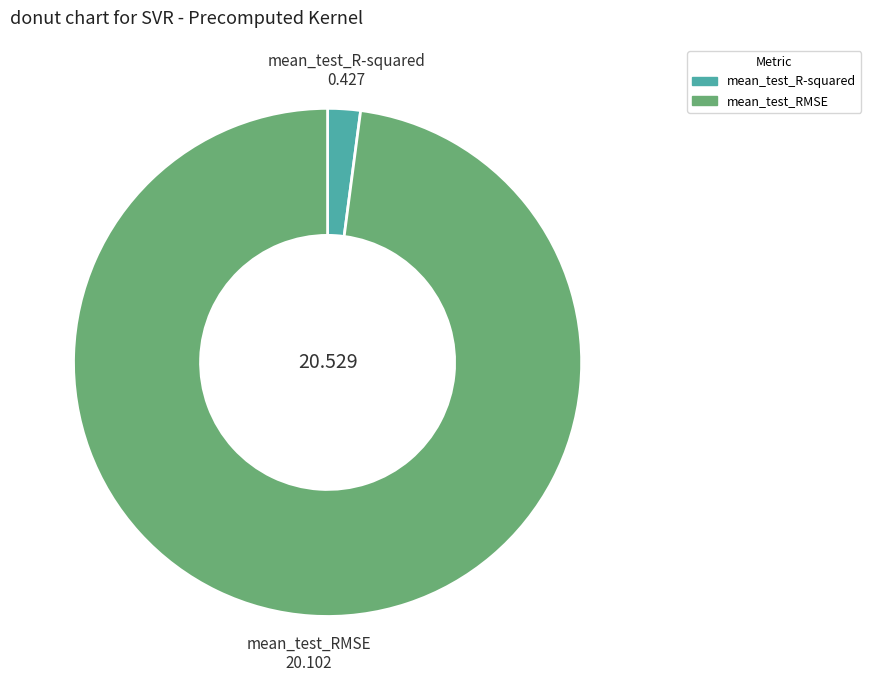

Do mean_test_R-squared and mean_test_RMSE together represent more than half of the pie?

Yes